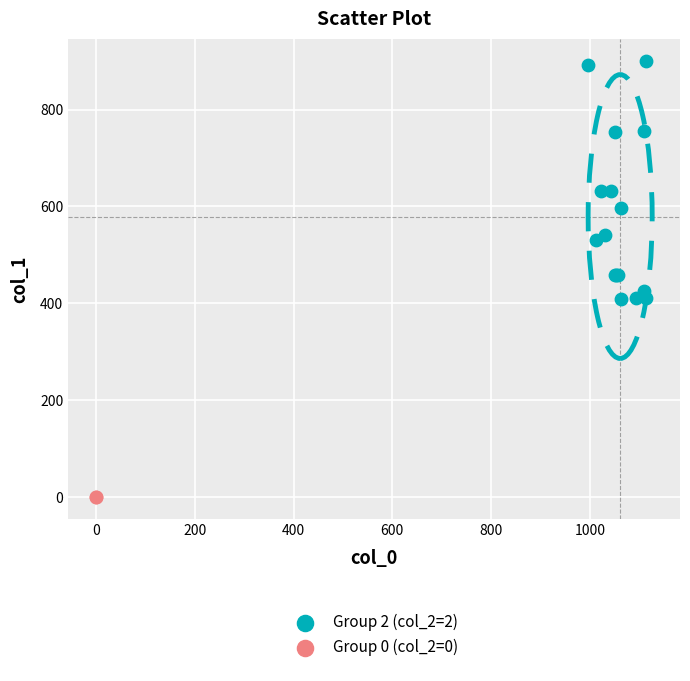

Which series contains the highest Y value?

Group 2 (col_2=2)